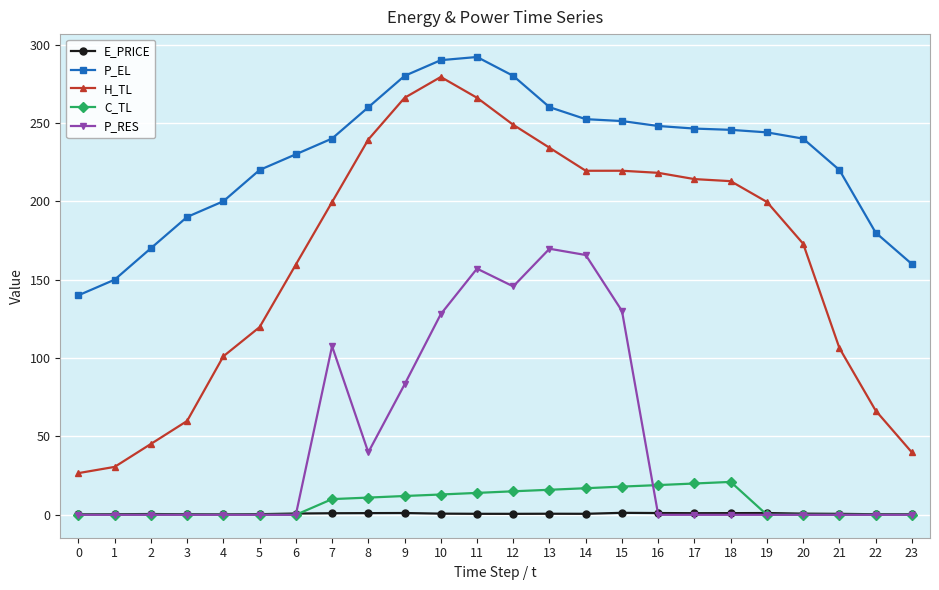

What is the average value of the H_TL series?

164.4